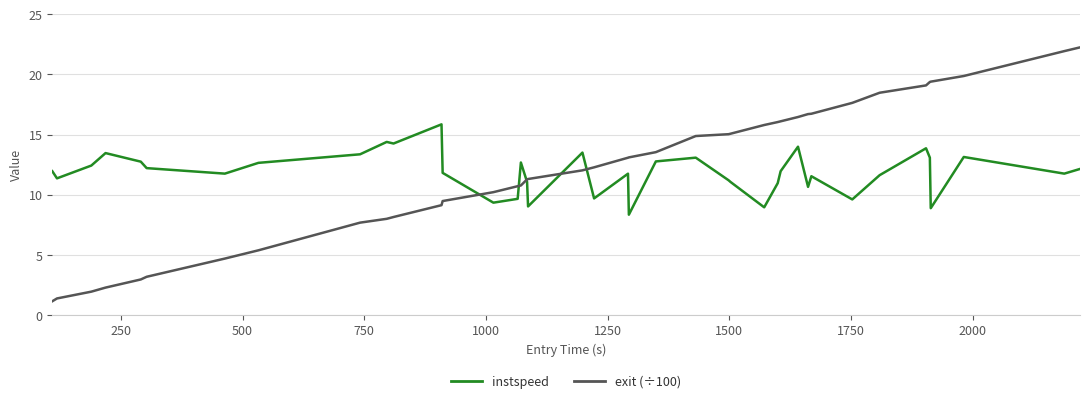

What are all the series names shown in the legend?

instspeed, exit (÷100)